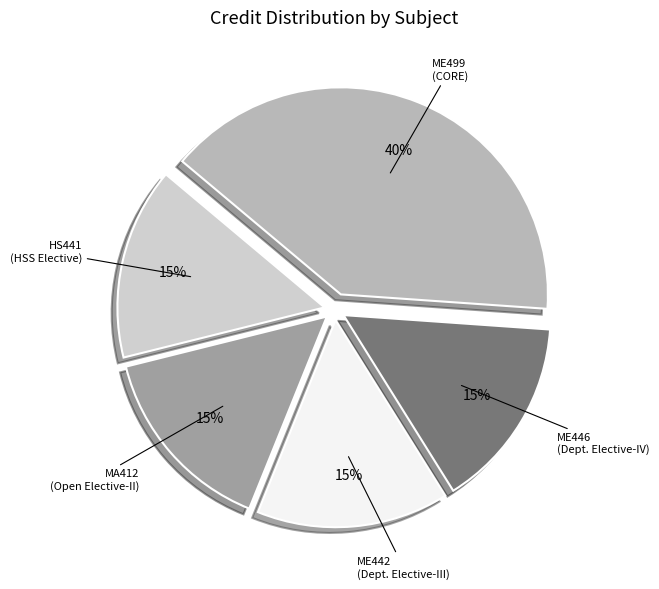

To the nearest percent, what percentage of the pie is ME499 (CORE)?

40%